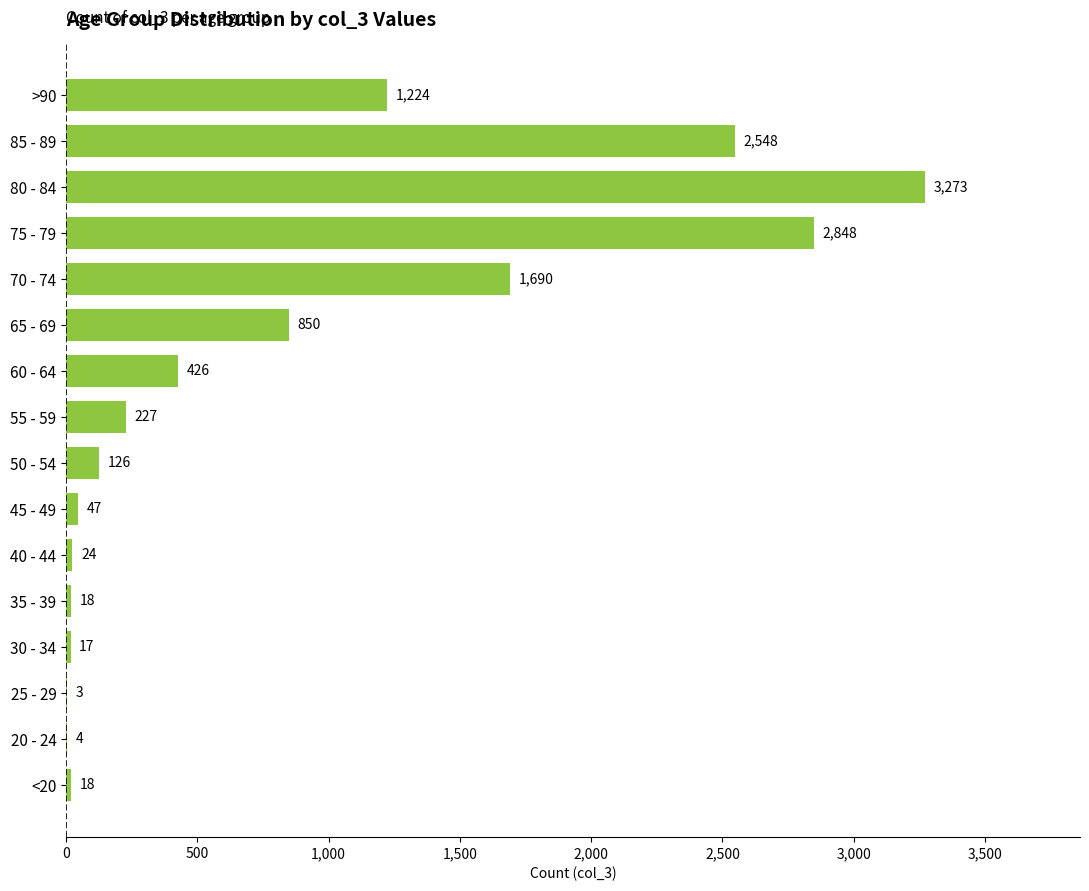

What is the sum of the values at 85 - 89 and 35 - 39?

2566